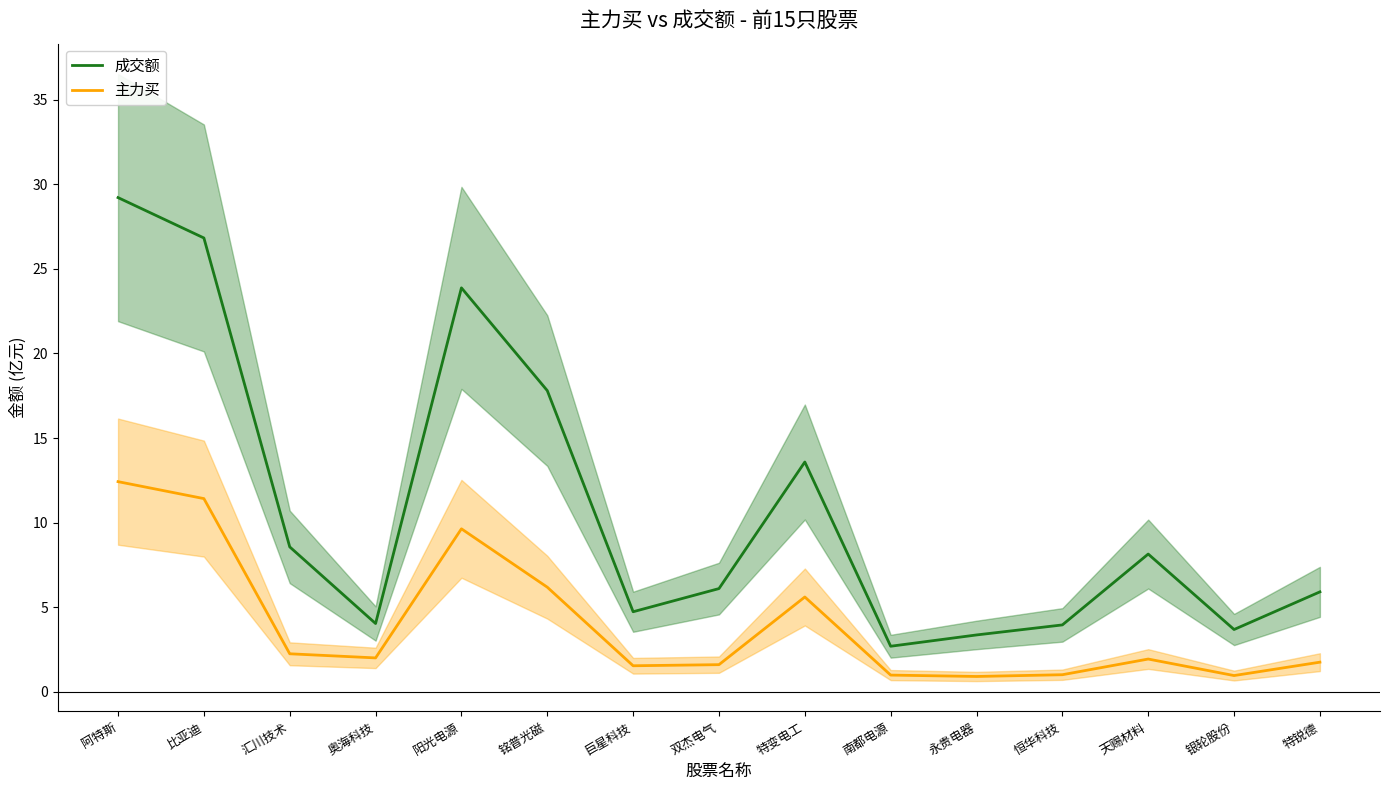

True or false: 成交额 and 主力买 intersect in this chart.

False